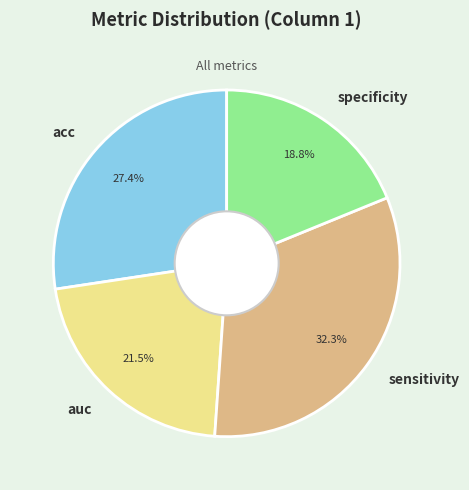

True or false: sensitivity accounts for 23% of the total.

False